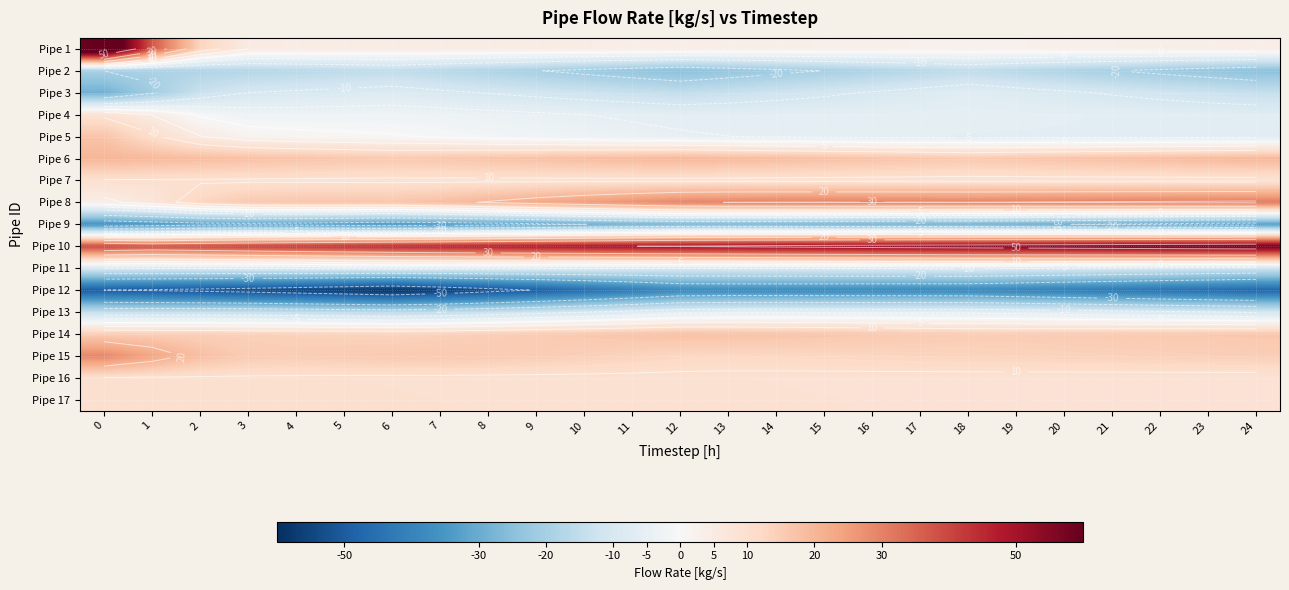

What is the average value of the Pipe 15 series?

15.2